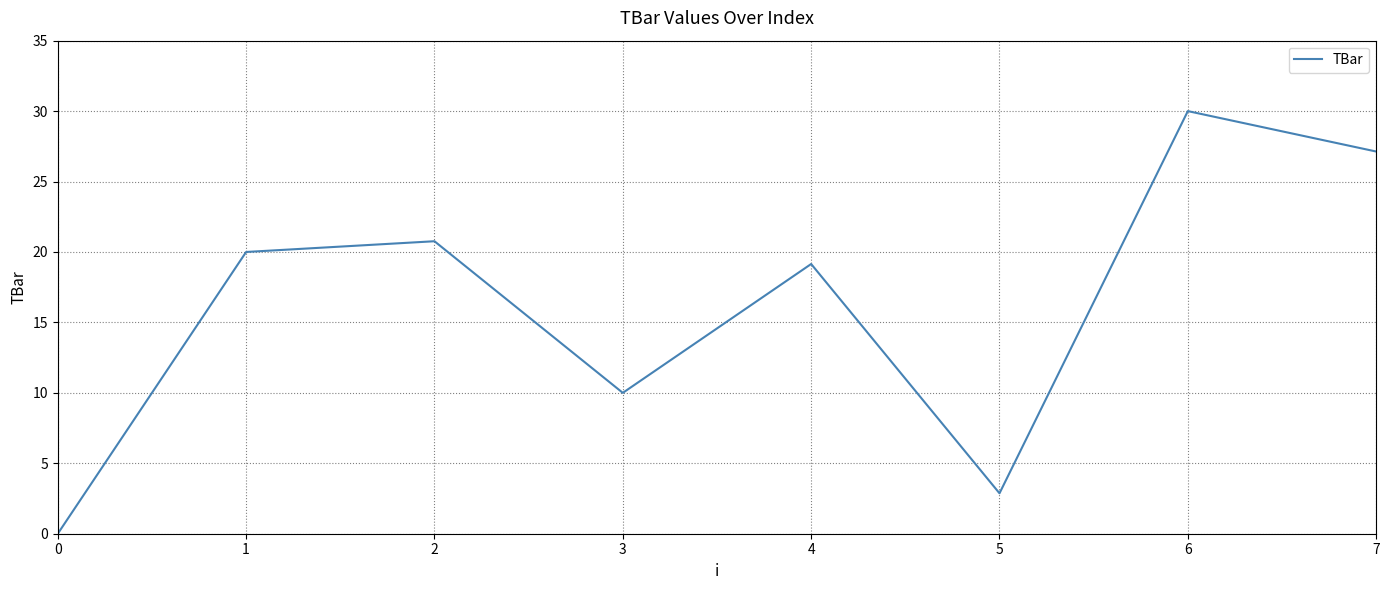

Where is the first local minimum?

3